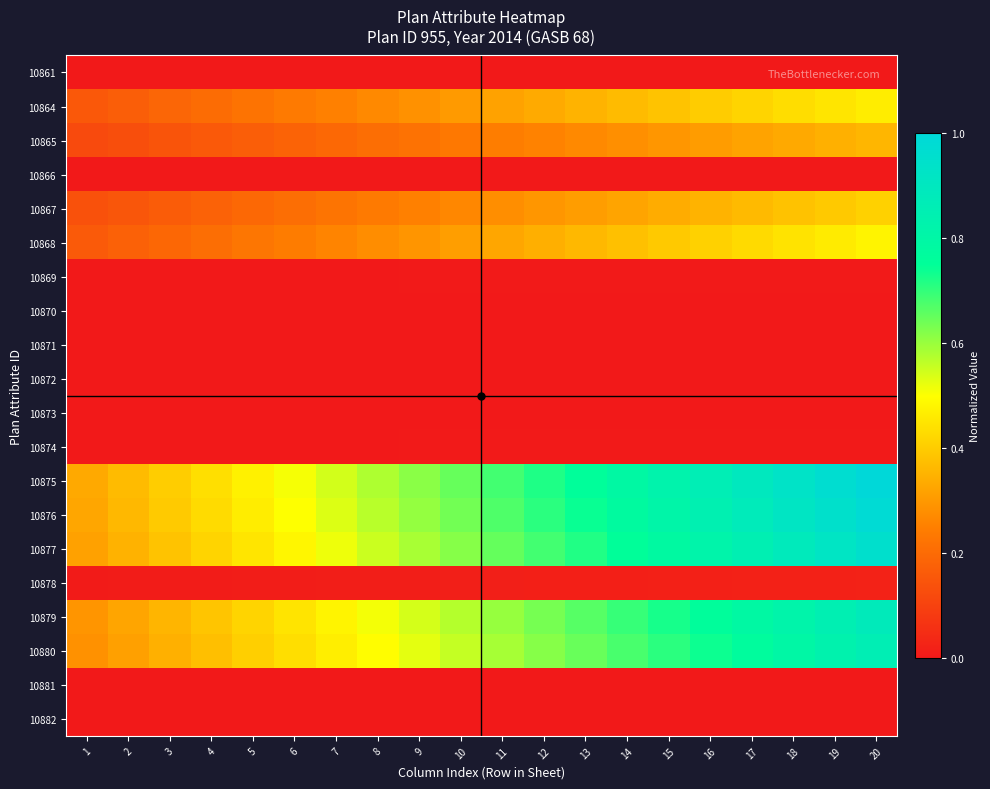

Rank the series by their maximum value, from lowest to highest.

10861, 10866, 10870, 10871, 10872, 10873, 10881, 10882, 10869, 10874, 10878, 10865, 10867, 10864, 10868, 10880, 10879, 10877, 10876, 10875